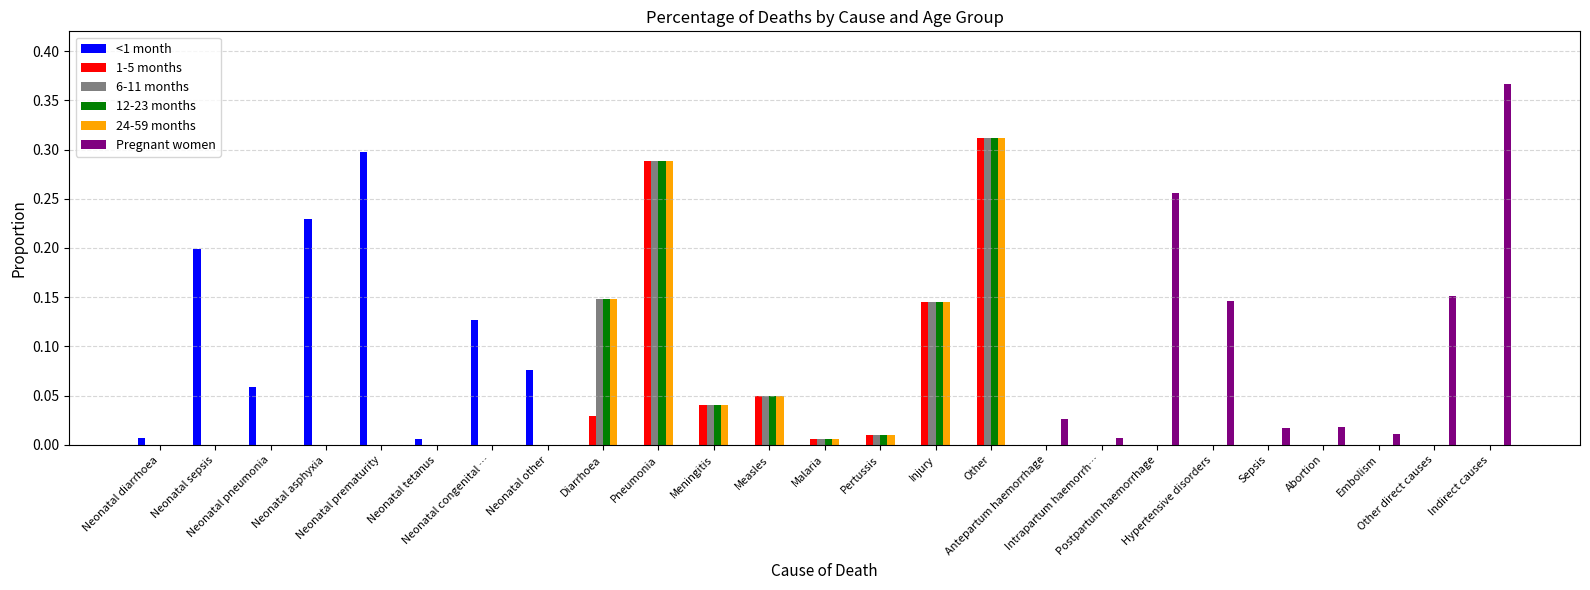

What are all the series names shown in the legend?

<1 month, 1-5 months, 6-11 months, 12-23 months, 24-59 months, Pregnant women